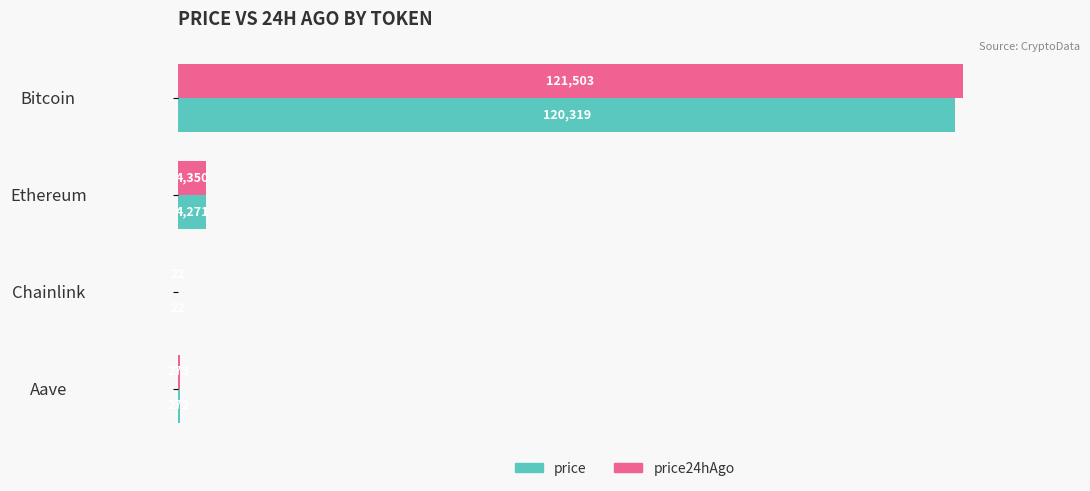

Which category has the highest value in the price series?

Bitcoin